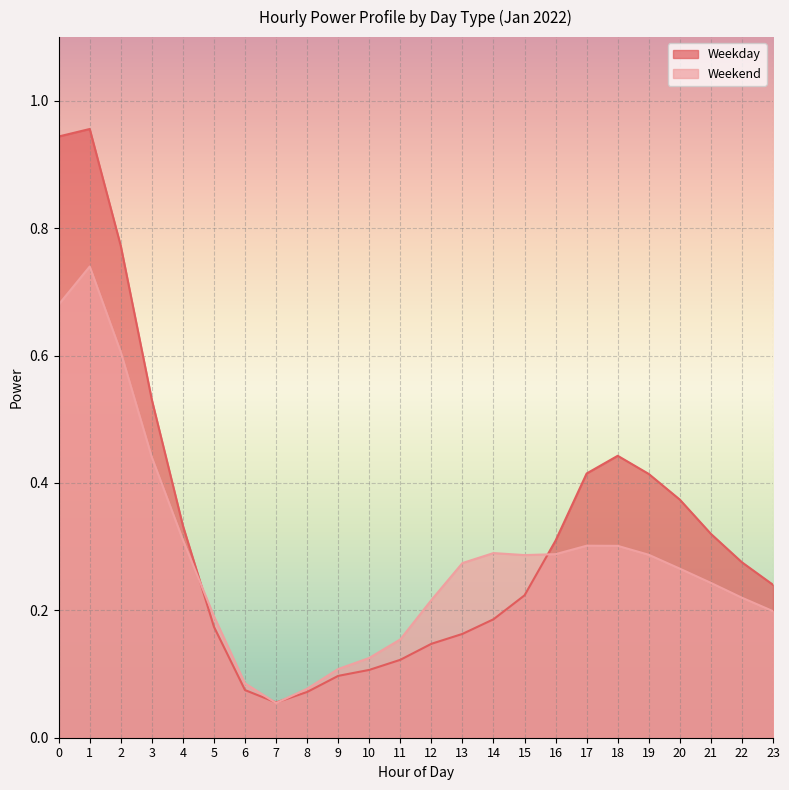

How many intersections are there between Weekday and Weekend?

4